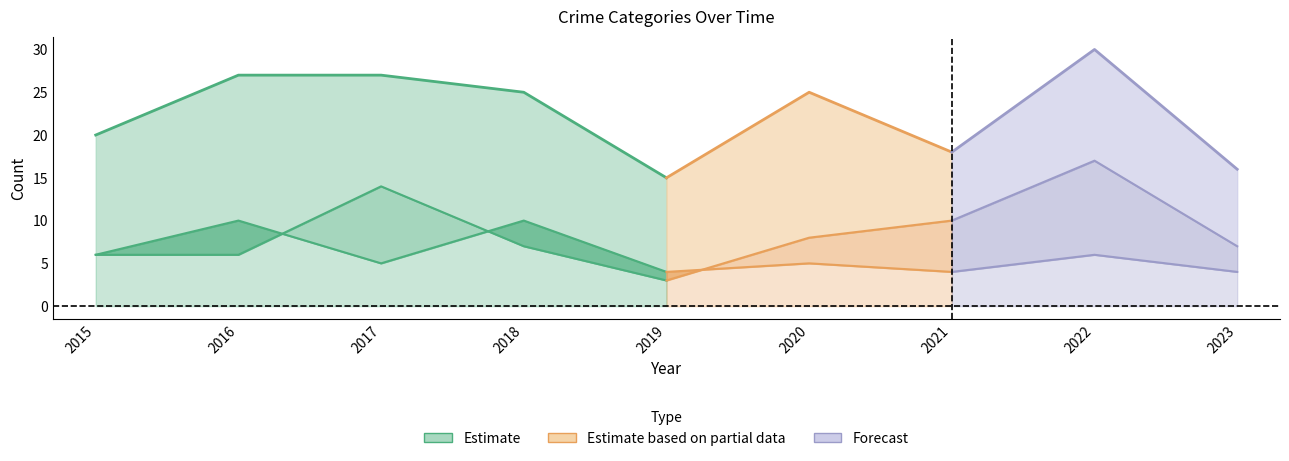

How many categories are shown in the chart?

9